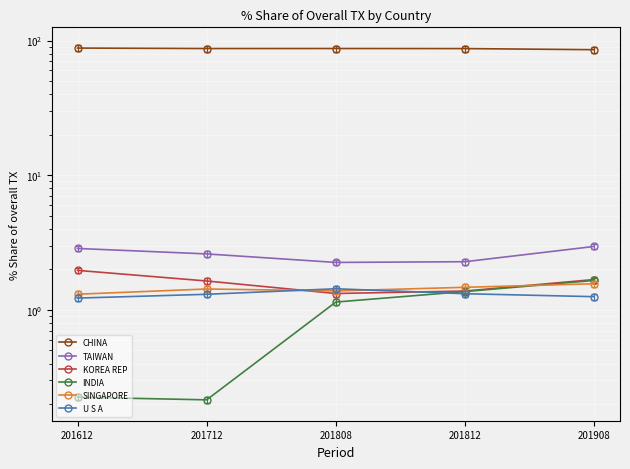

Which series has the largest range (max minus min)?

CHINA